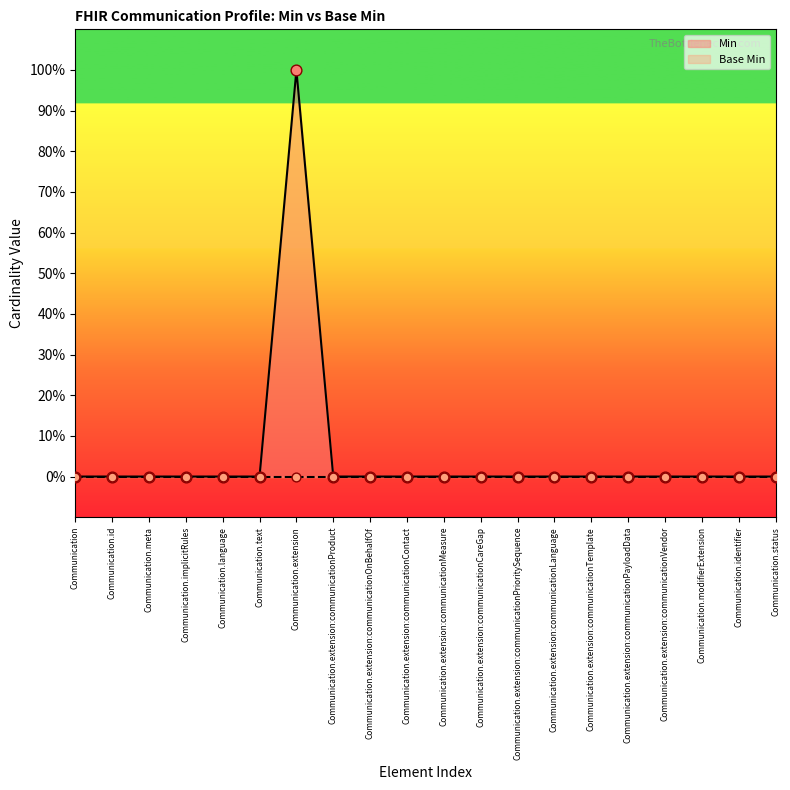

Between Communication.id and Communication.extension:communicationVendor, which is larger?

Communication.id